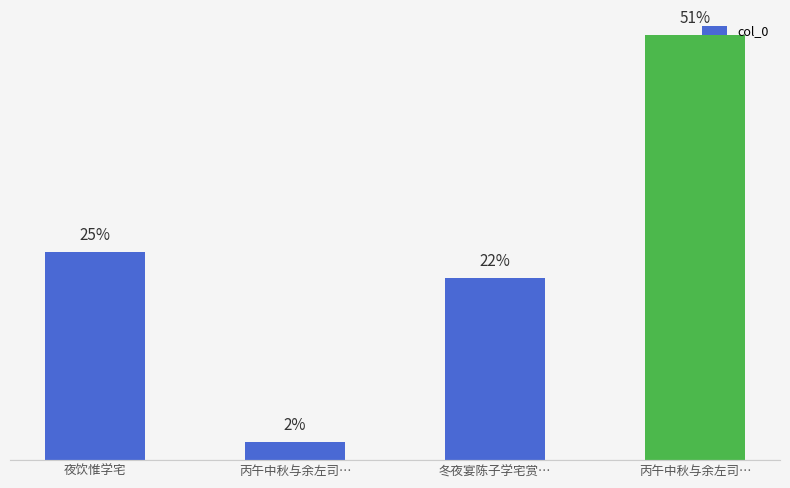

Rank the categories by value from lowest to highest.

丙午中秋与余左司…, 冬夜宴陈子学宅赏…, 夜饮惟学宅, 丙午中秋与余左司…